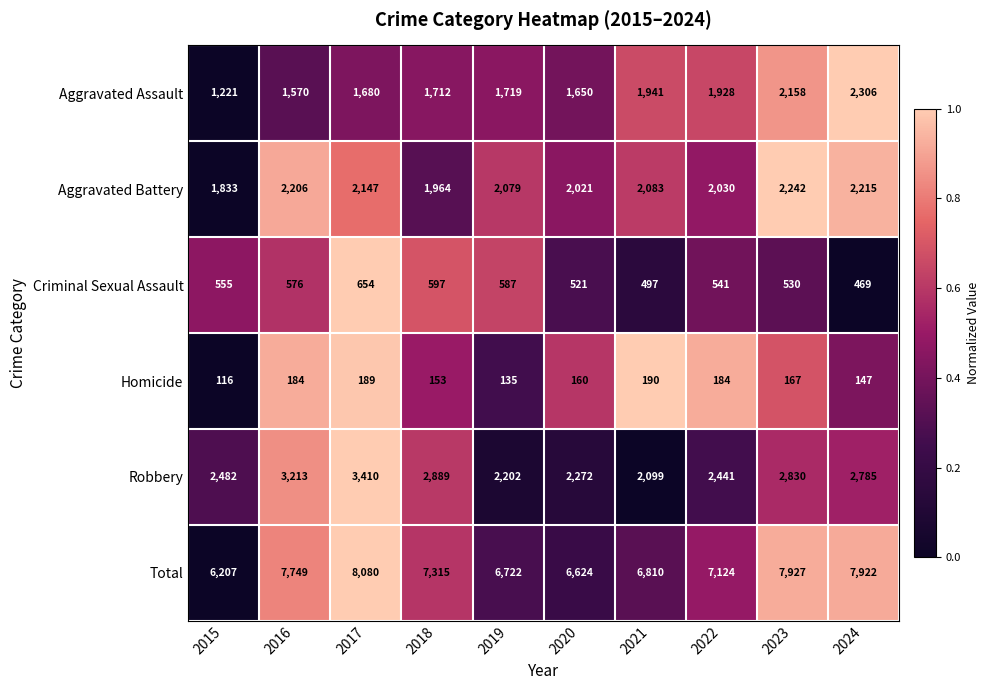

Is it true that Homicide equals 190 at 2021?

True